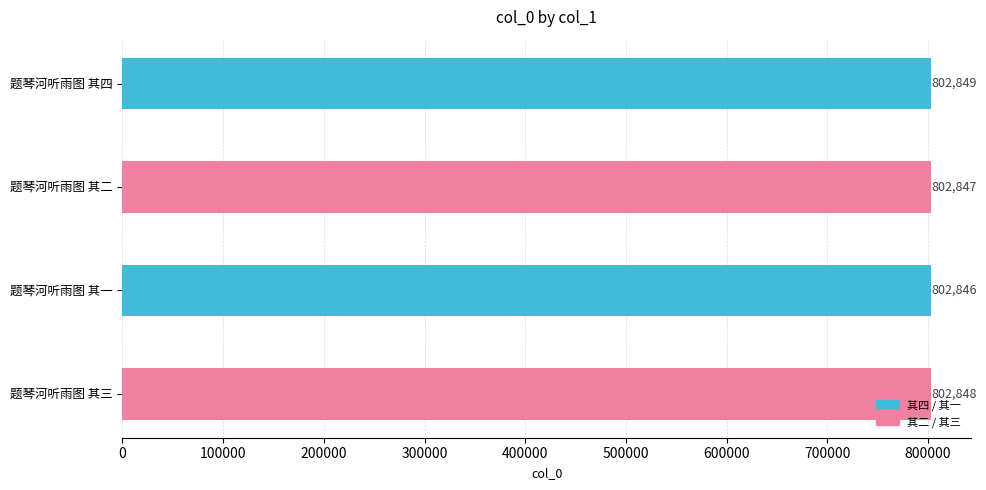

Reading left to right, list all the values displayed in this chart.

802849	802847	802846	802848